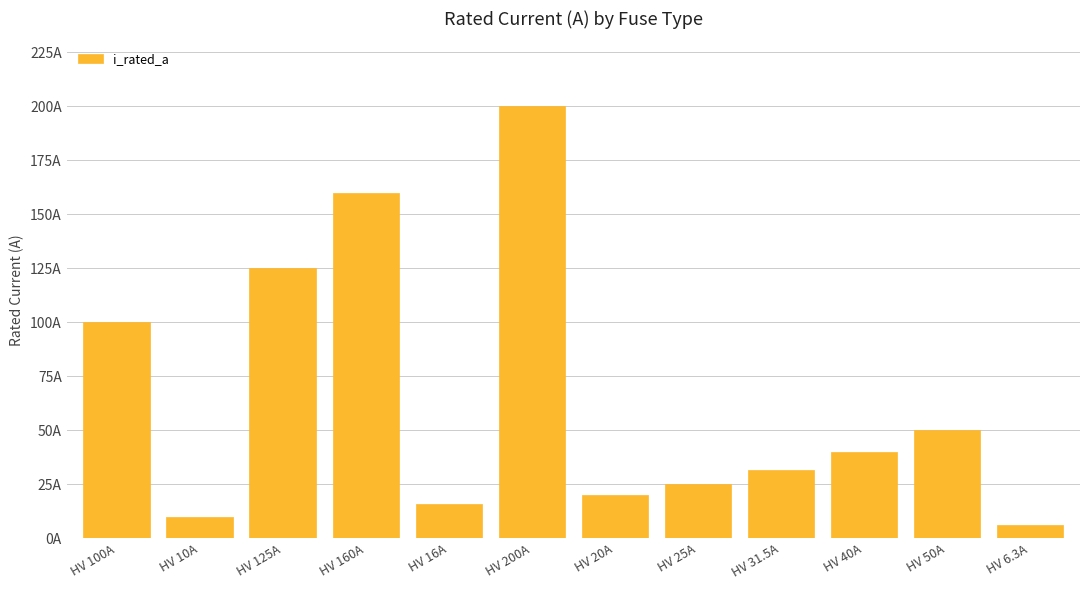

What position from the left is HV 6.3A?

12